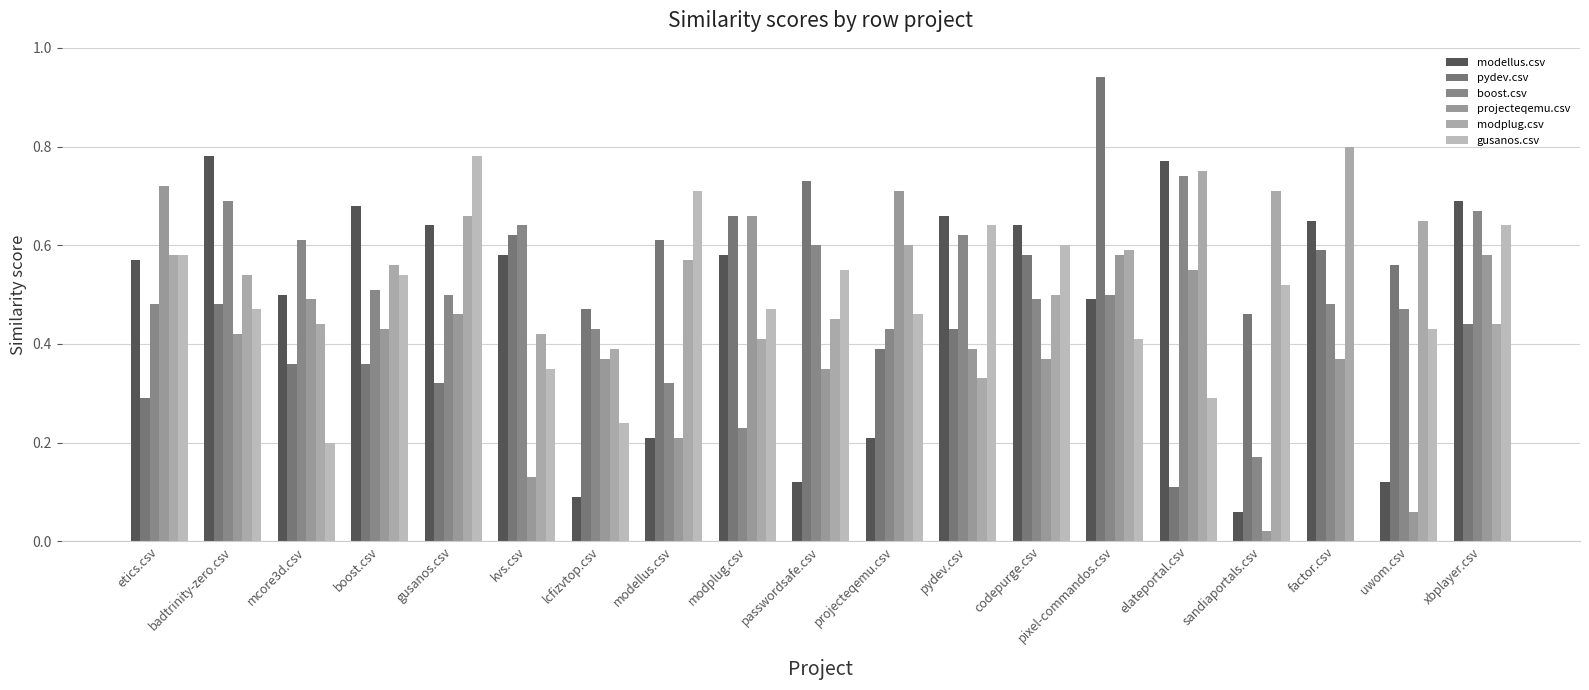

The value of modplug.csv at passwordsafe.csv is 0.3. True or false?

False